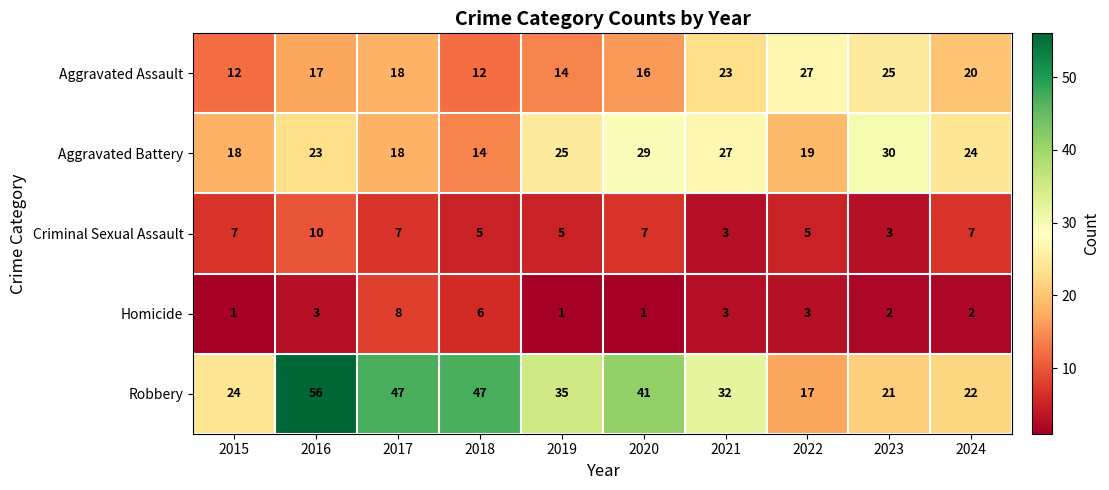

At which label does Aggravated Battery reach its peak?

2023